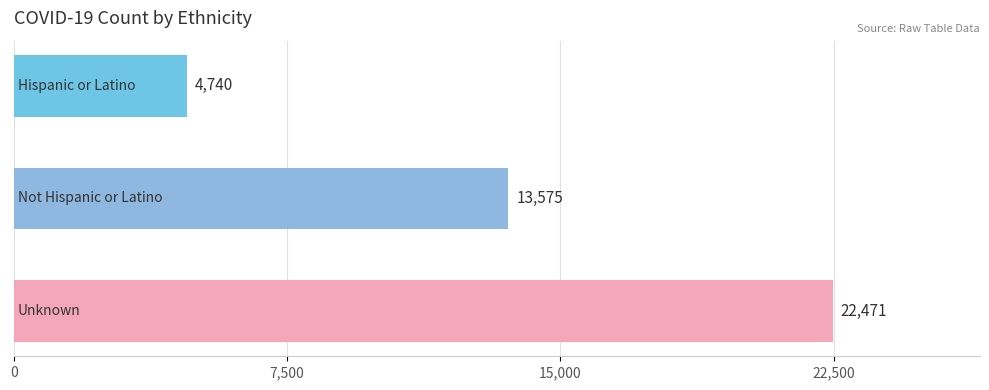

Count the values in the range 4740 to 22471.

3